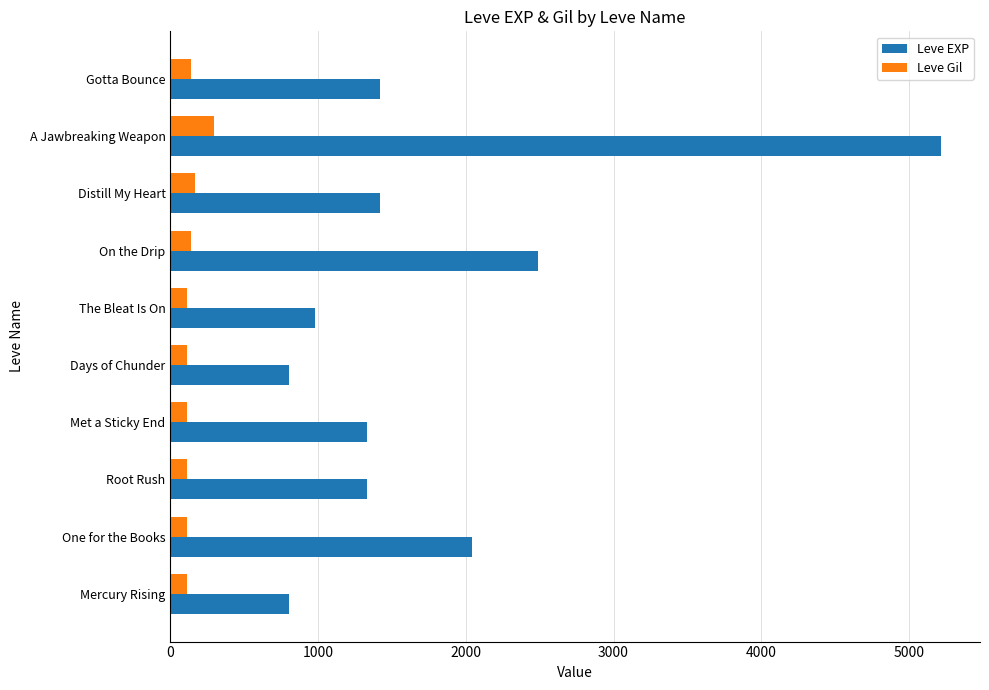

Which series has the largest total across all categories?

Leve EXP